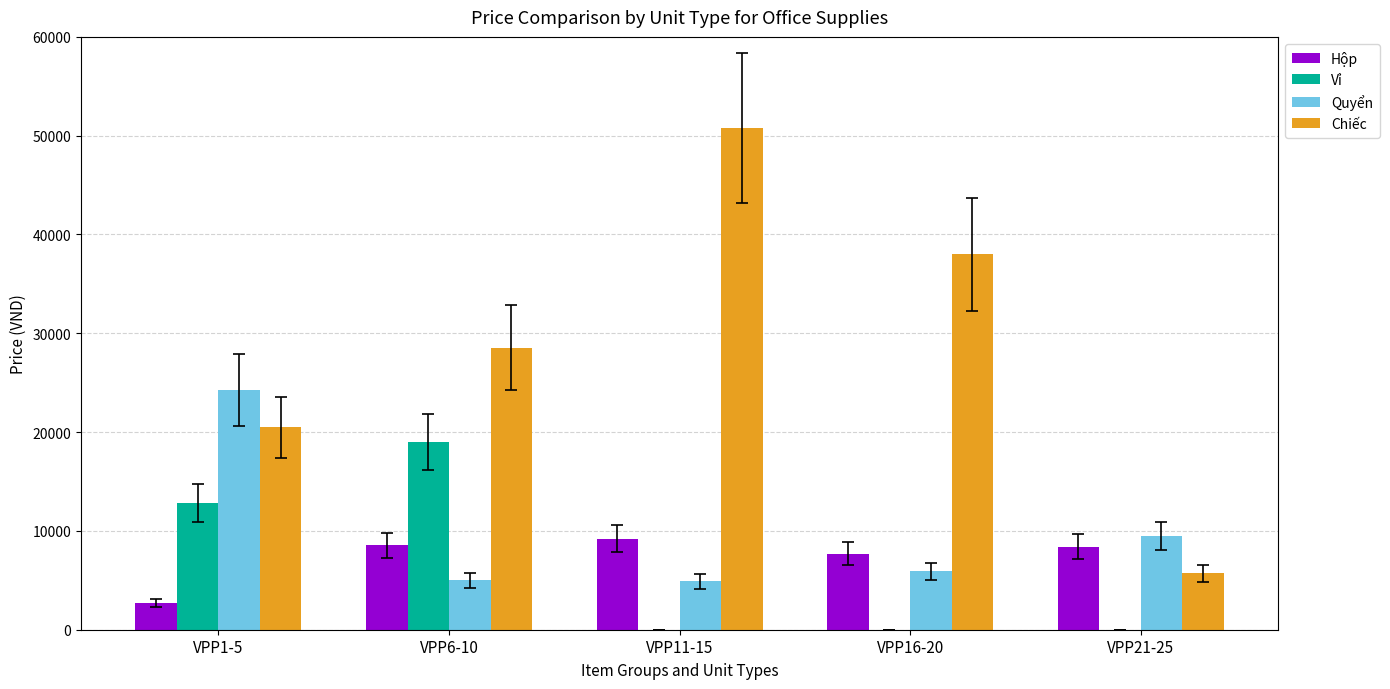

Is the value of Hộp at VPP21-25 greater than the value of Vỉ at VPP21-25?

Yes